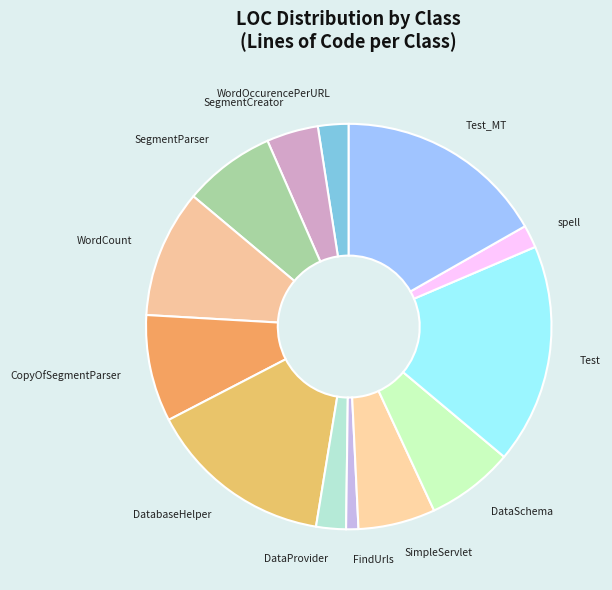

True or false: spell accounts for 8% of the total.

False